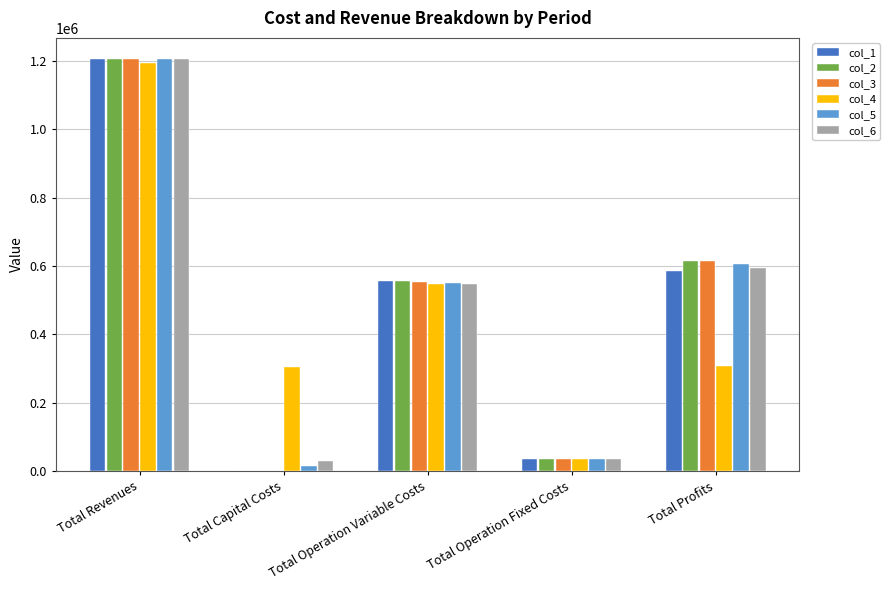

Between Total Revenues and Total Operation Fixed Costs, which series saw the biggest shift?

col_6